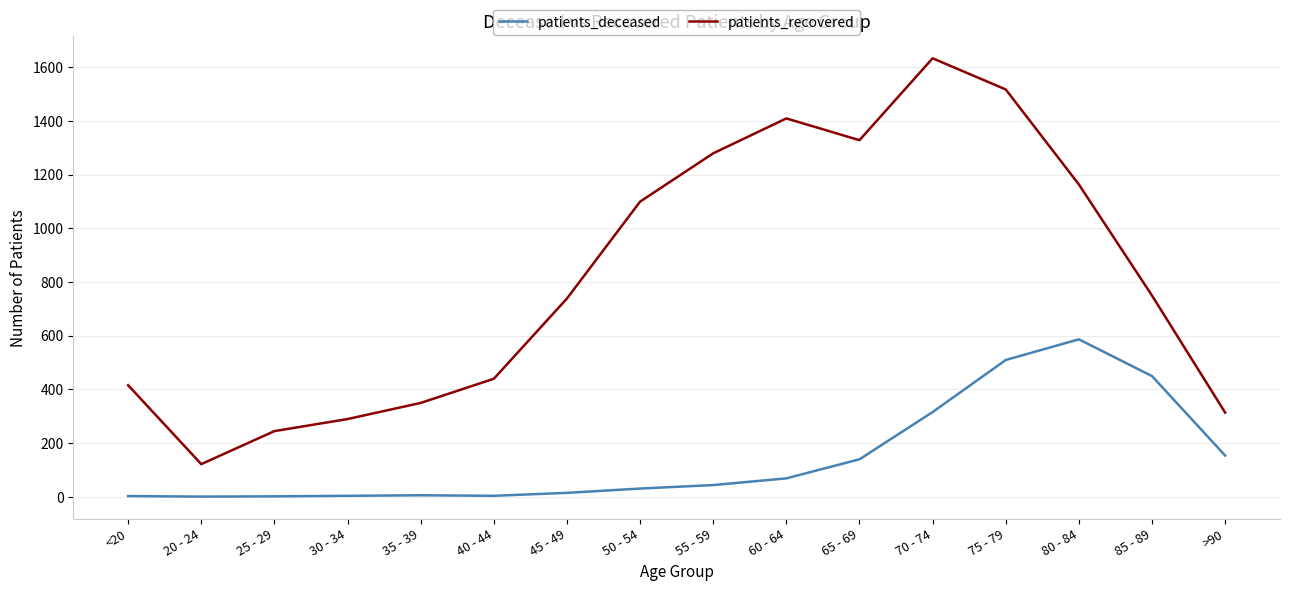

Where is patients_deceased nearest to the value 293?

70 - 74